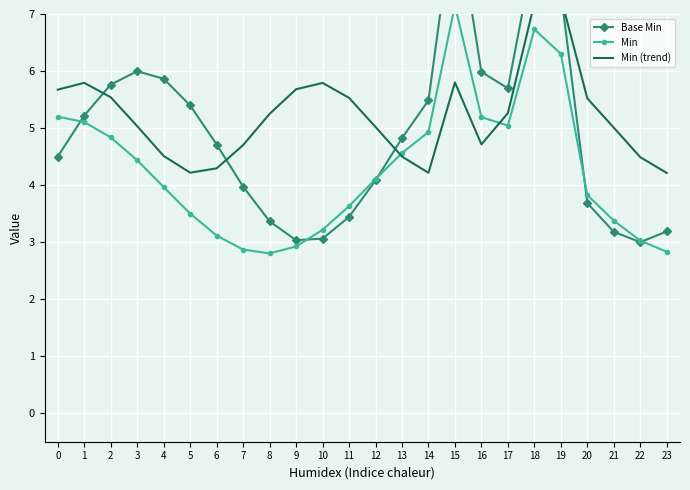

What is the value of the Min (trend) point at the 12th from the left?

5.5